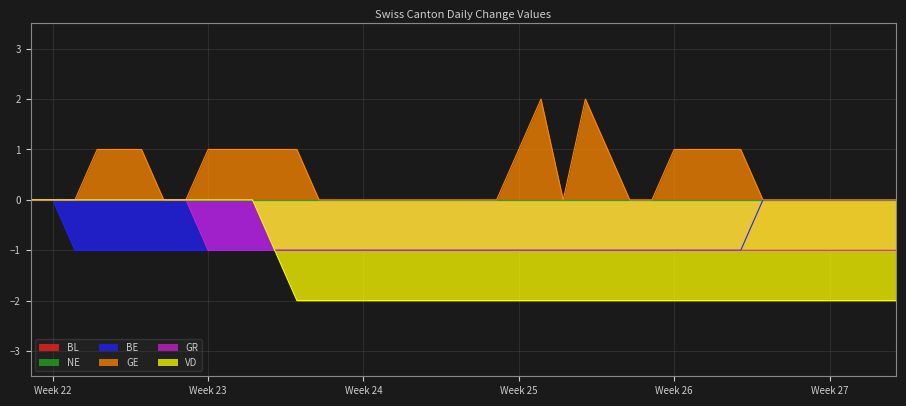

True or false: BE and GE cross at least once.

False